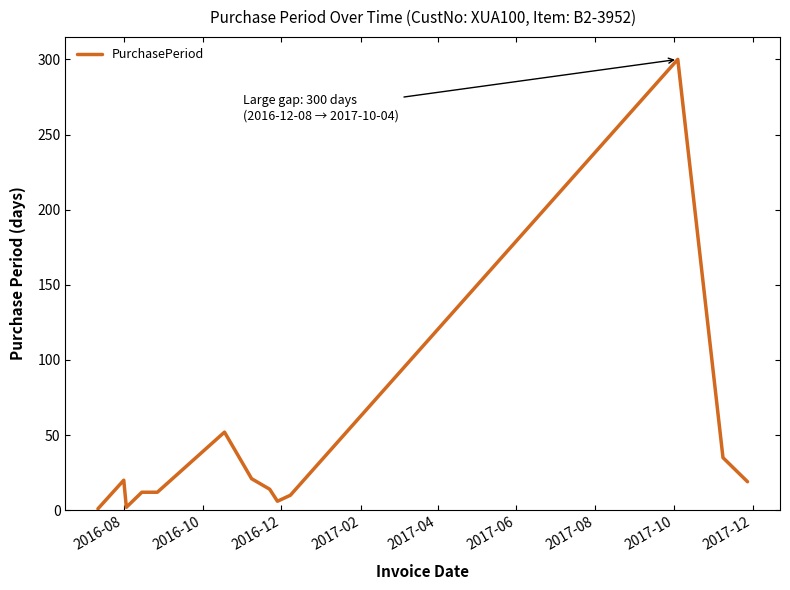

What is the difference between the maximum and minimum values?

299